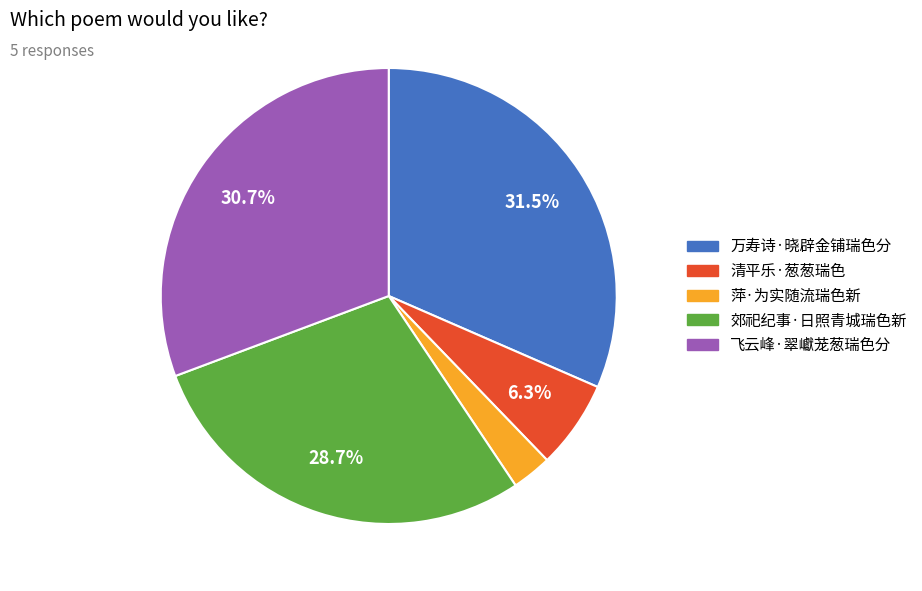

What percentage is NOT represented by 清平乐·葱葱瑞色?

93.7%